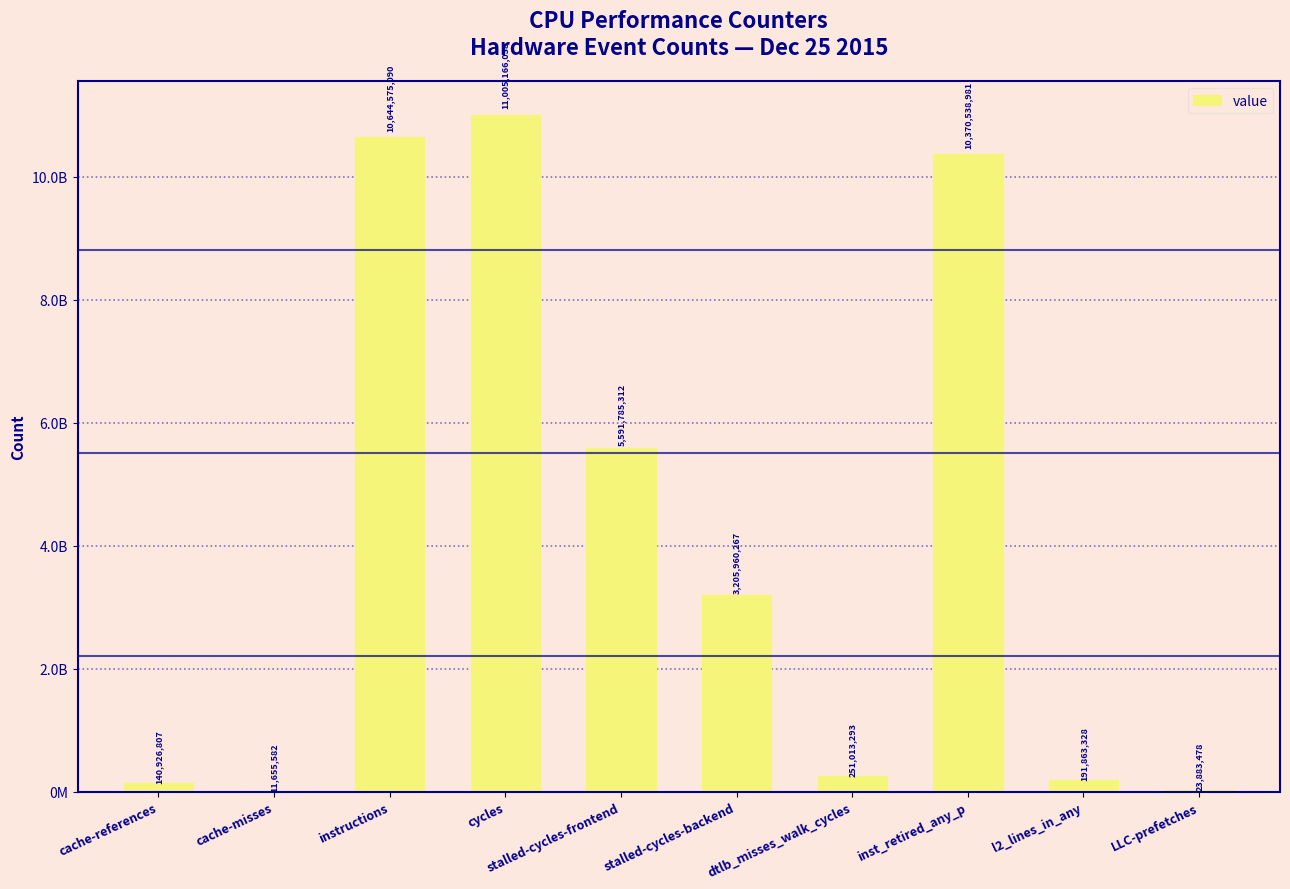

Rank the categories by value from highest to lowest.

cycles, instructions, inst_retired_any_p, stalled-cycles-frontend, stalled-cycles-backend, dtlb_misses_walk_cycles, l2_lines_in_any, cache-references, LLC-prefetches, cache-misses